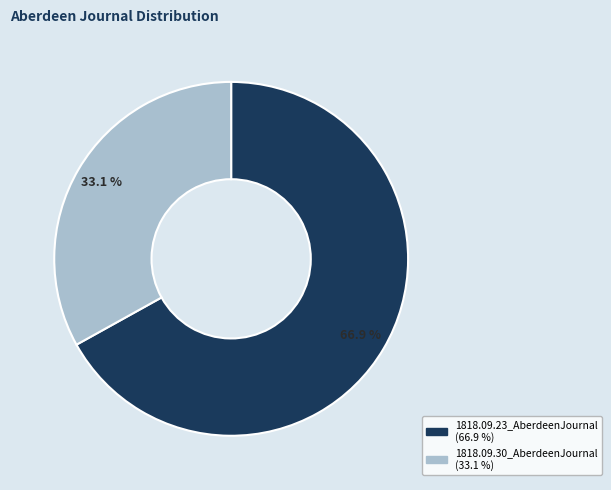

To the nearest percent, what percentage of the pie is 1818.09.30_AberdeenJournal?

33%